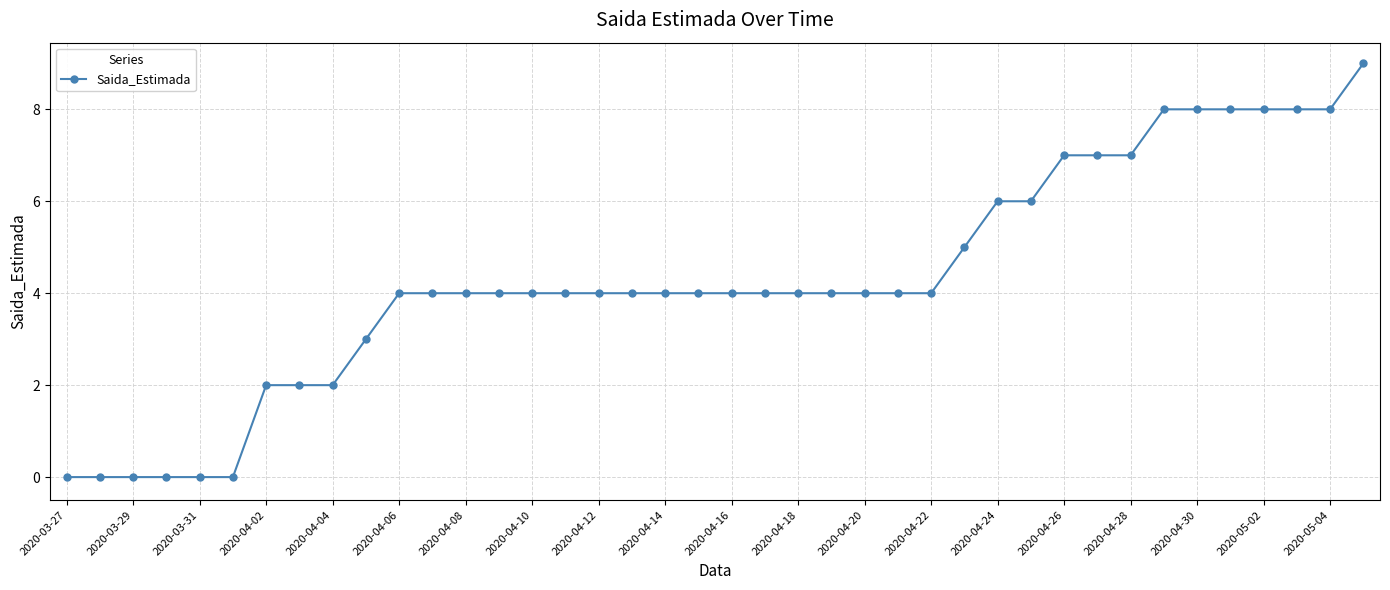

What is the difference between the maximum and minimum values?

9